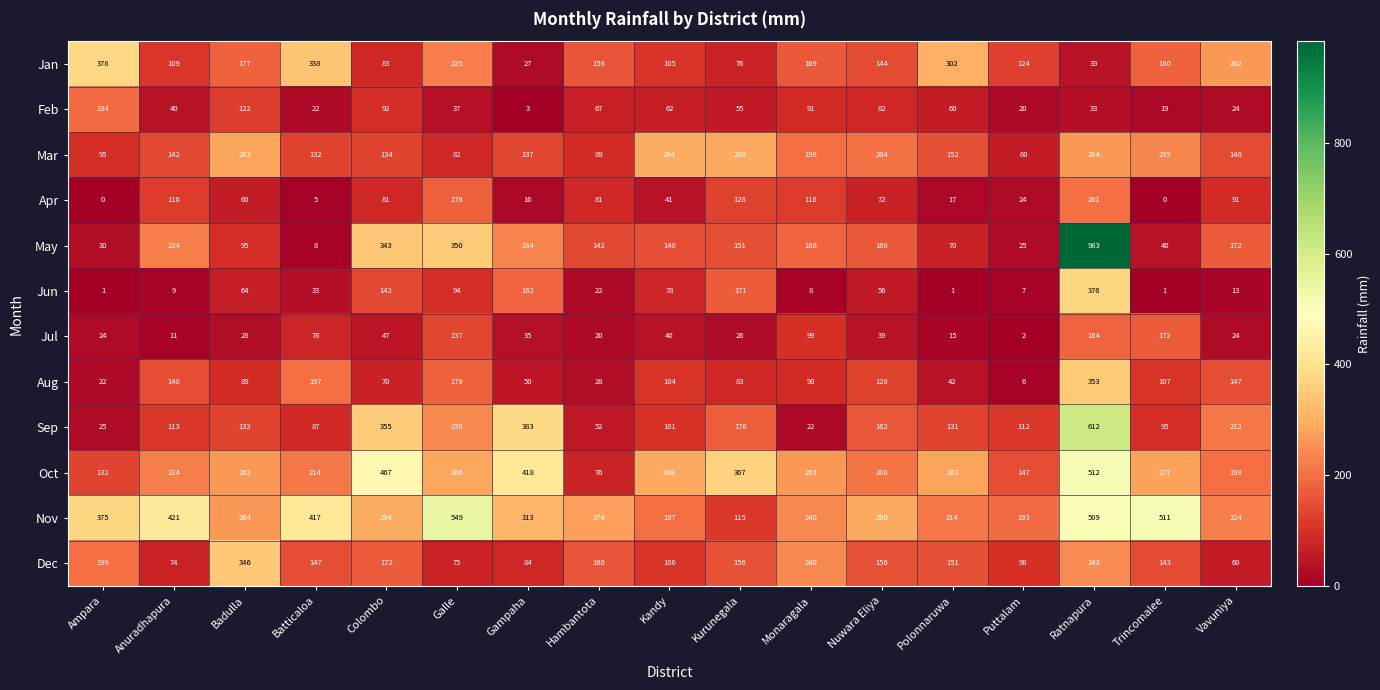

What is the total value across all series at Trincomalee?

1780